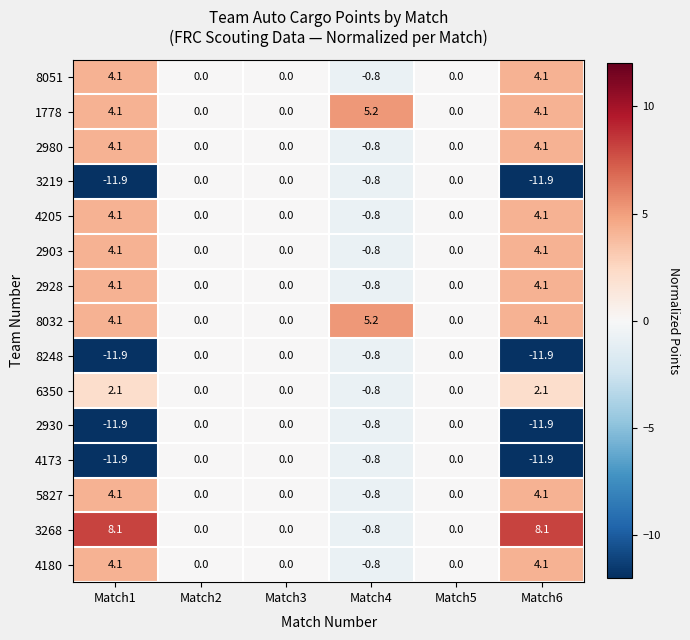

True or false: 4205 has a value of -1.6 at Match3.

False